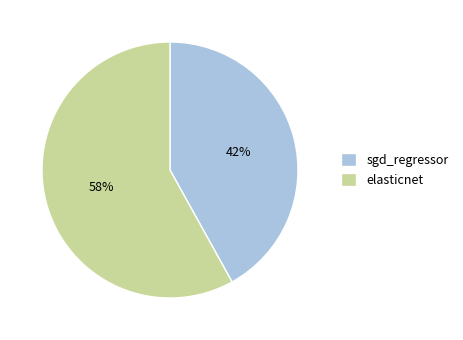

Which category has the smallest portion of the pie?

sgd_regressor